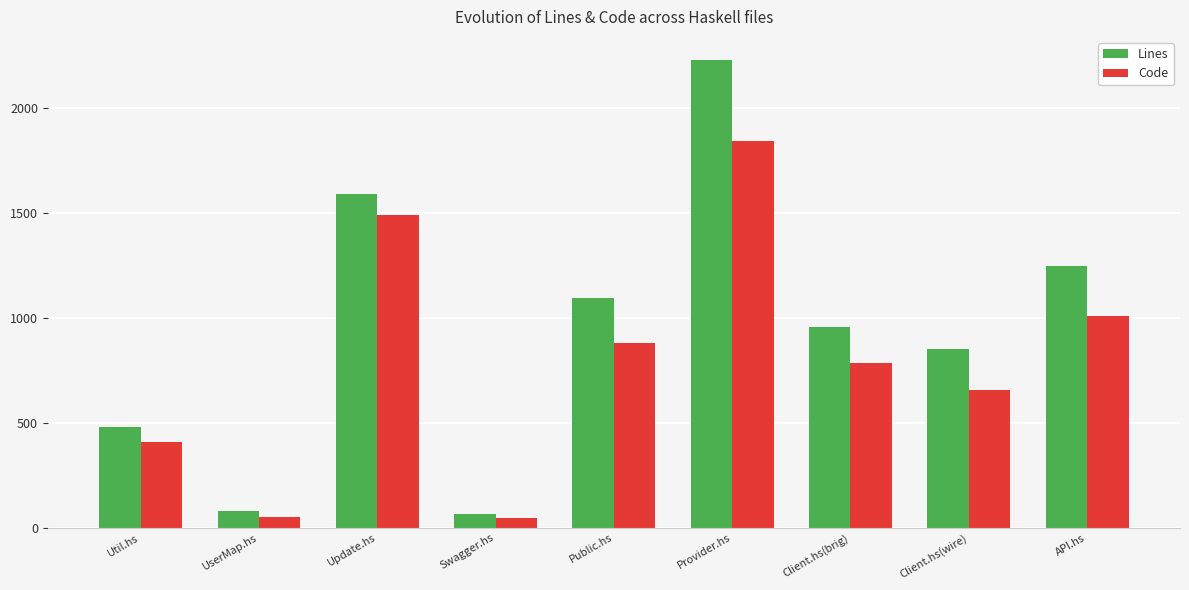

Which series has the largest total across all categories?

Lines